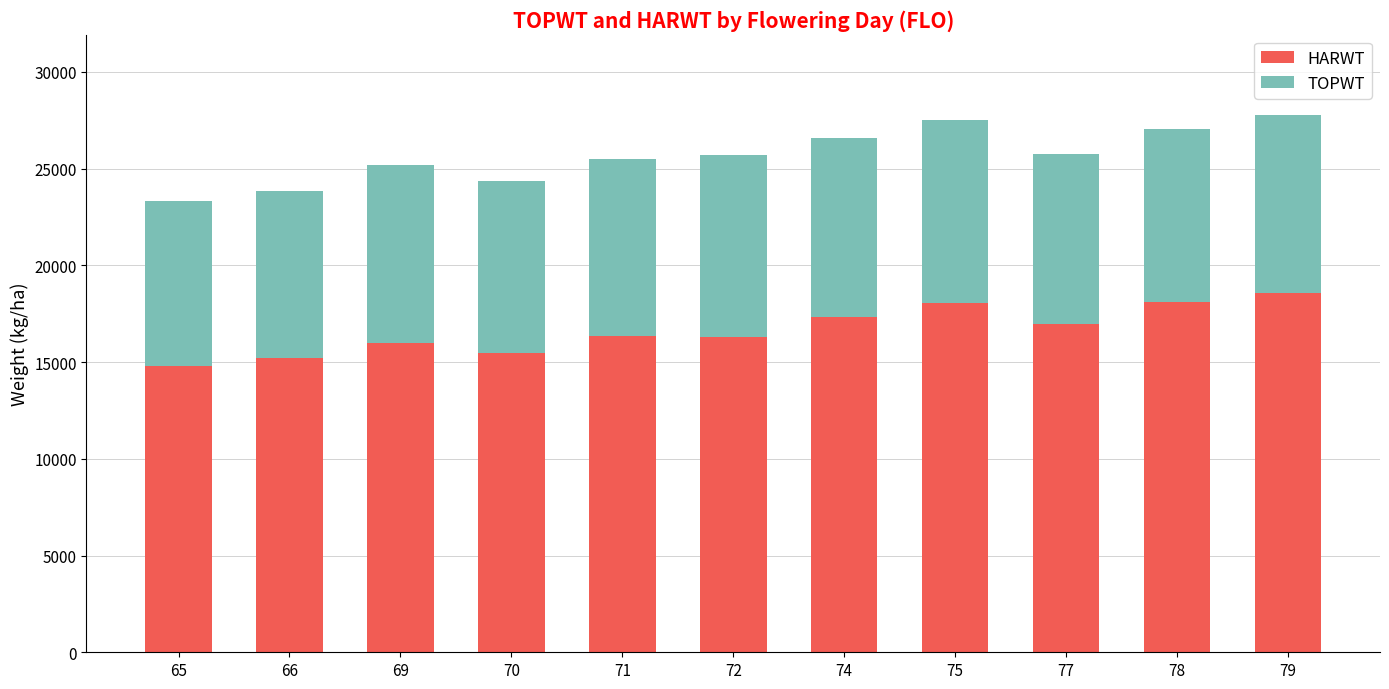

What is the lowest value of the HARWT series?

14826